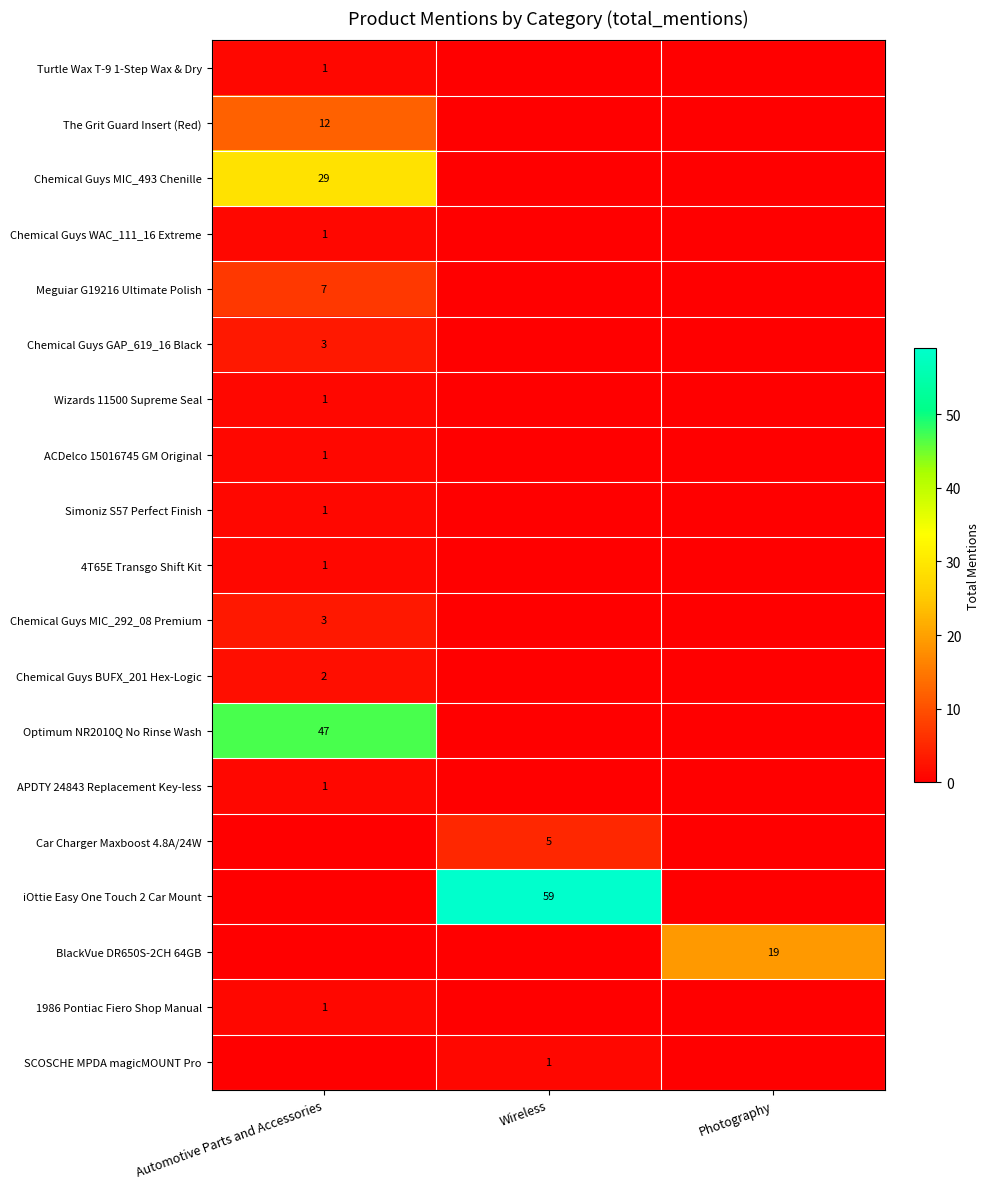

At how many categories does at least one series exceed 4?

3